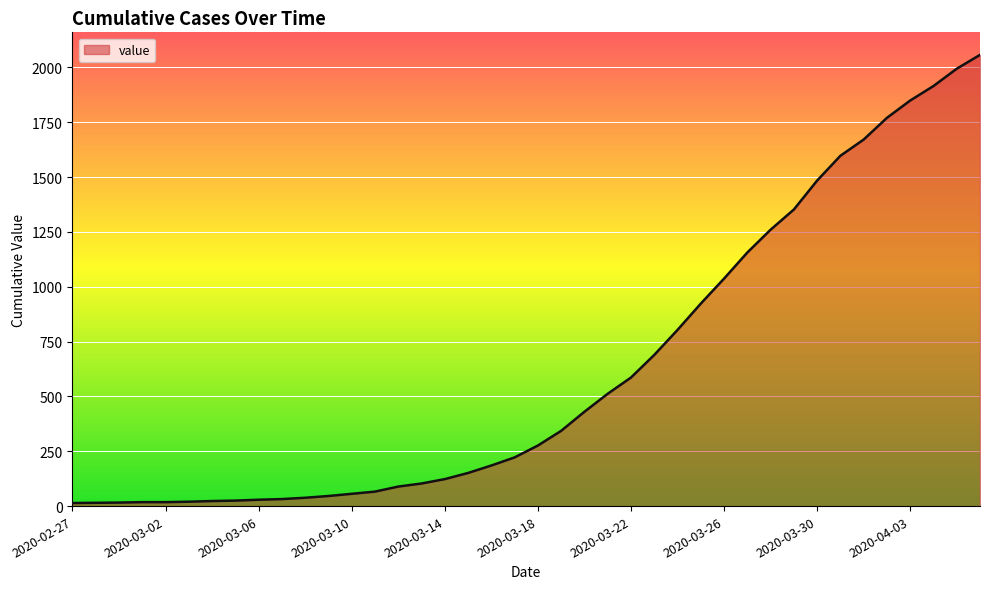

What is the difference between the maximum and minimum values?

2043